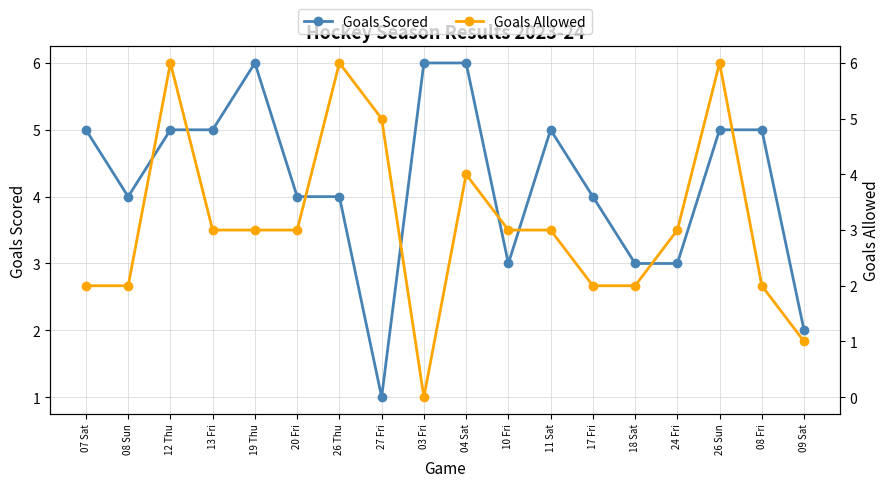

The Goals Allowed series shows 3 at 13 Fri. True or false?

True